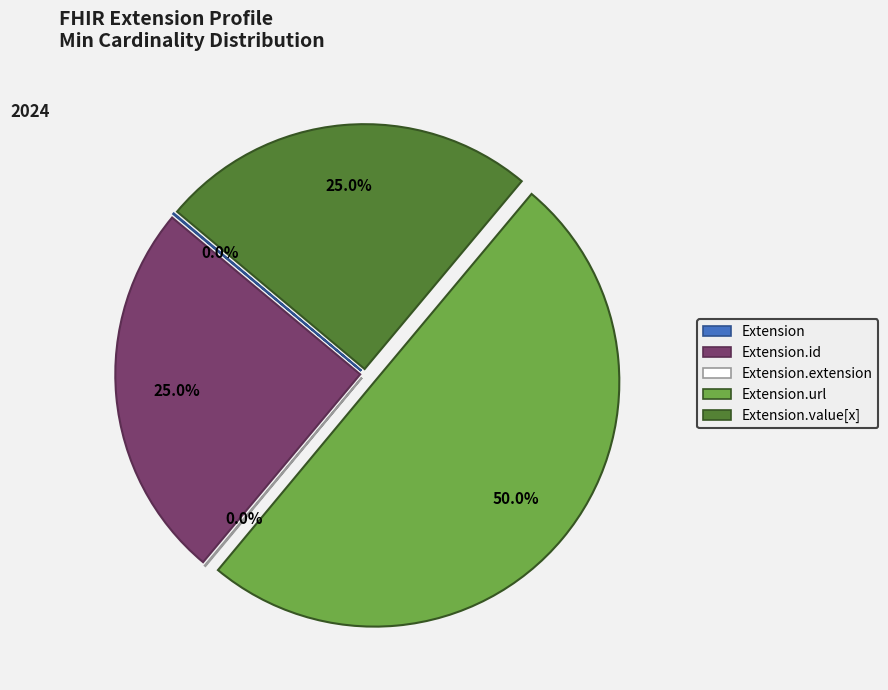

What is the majority slice?

Extension.url